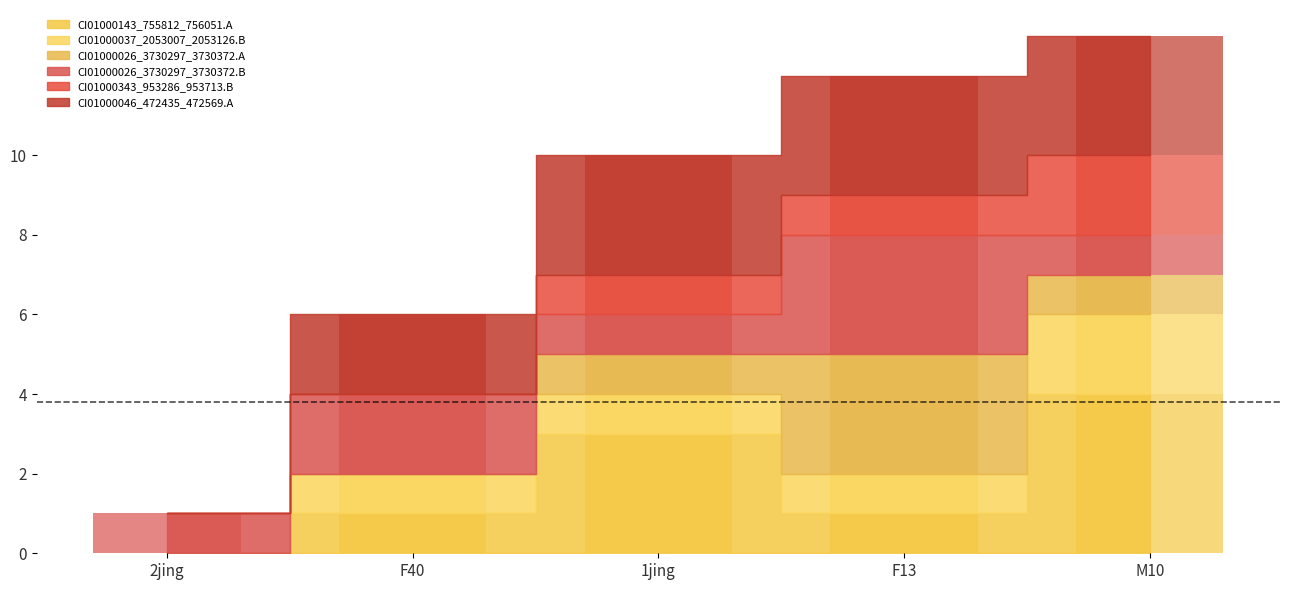

Which series has the largest total across all categories?

CI01000046_472435_472569.A